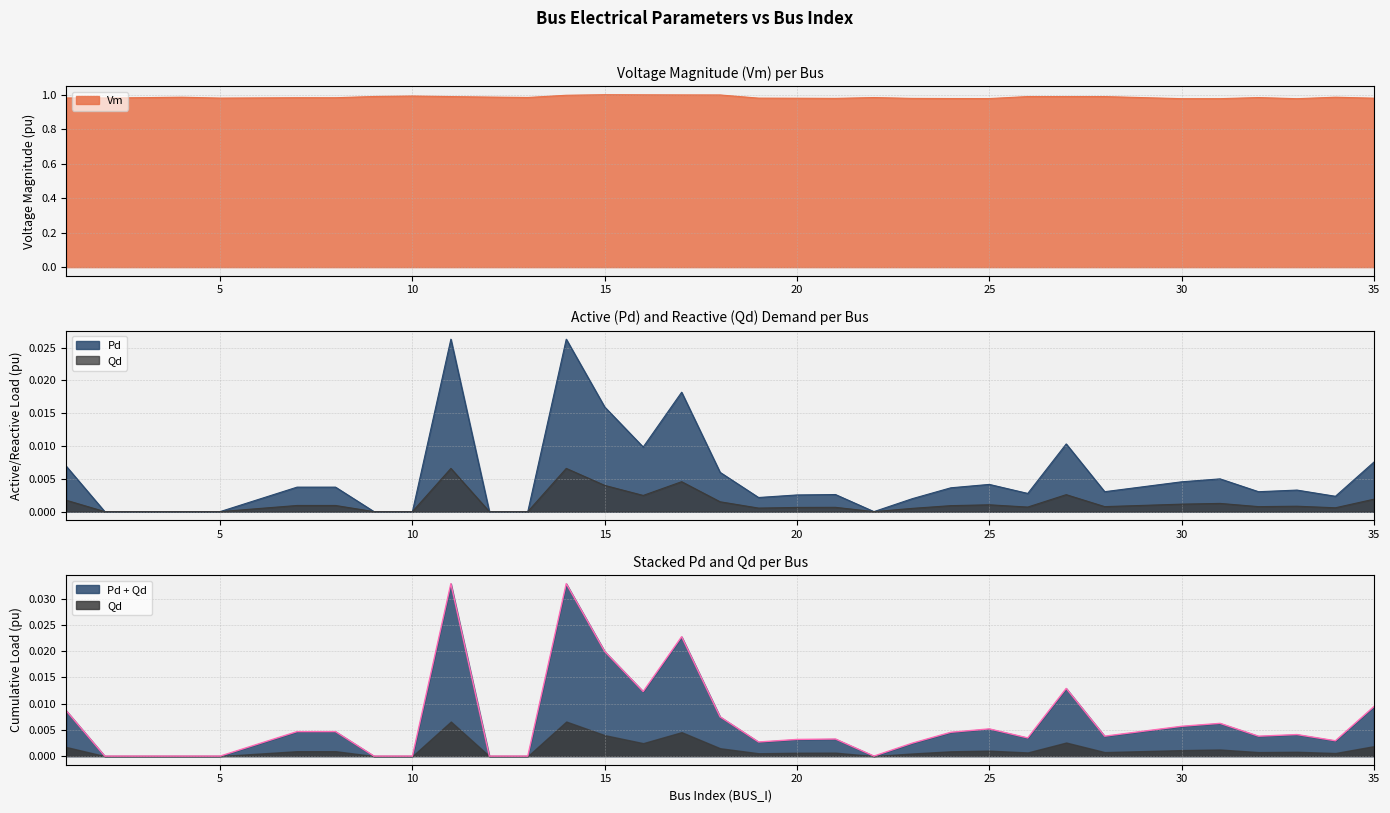

At which label is Pd closest to 0?

2